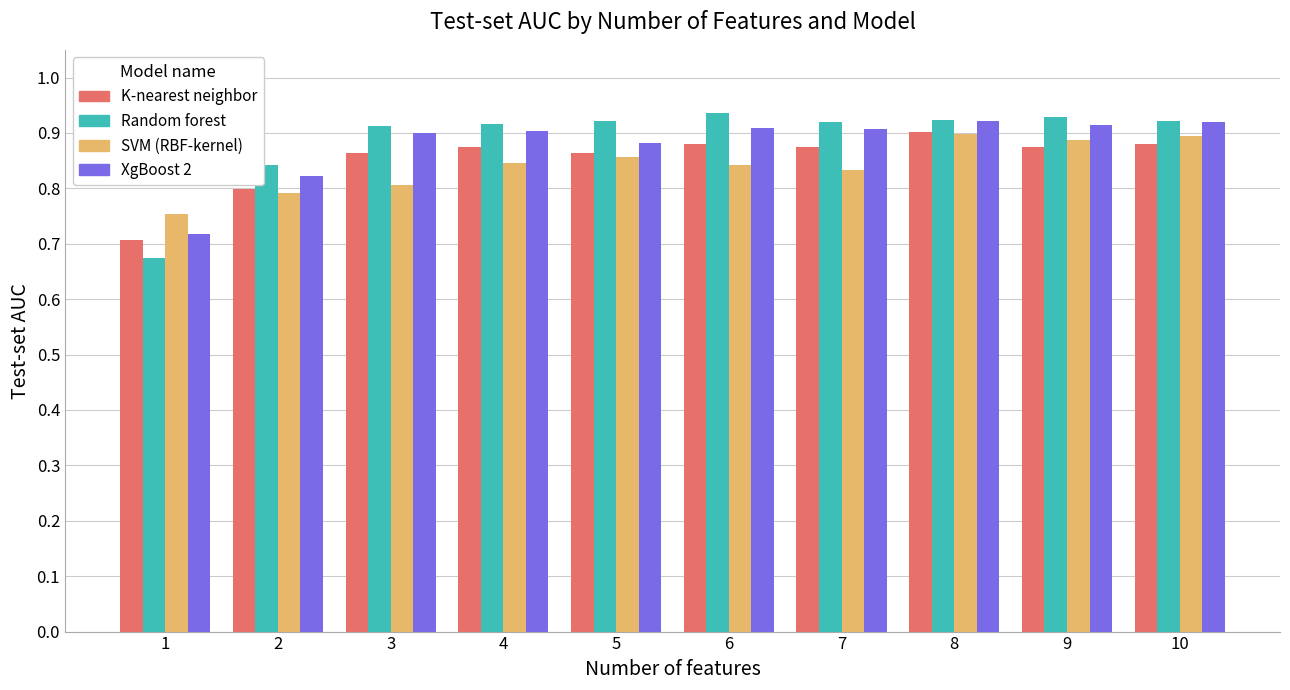

The XgBoost 2 series shows 0.9 at 6. True or false?

True